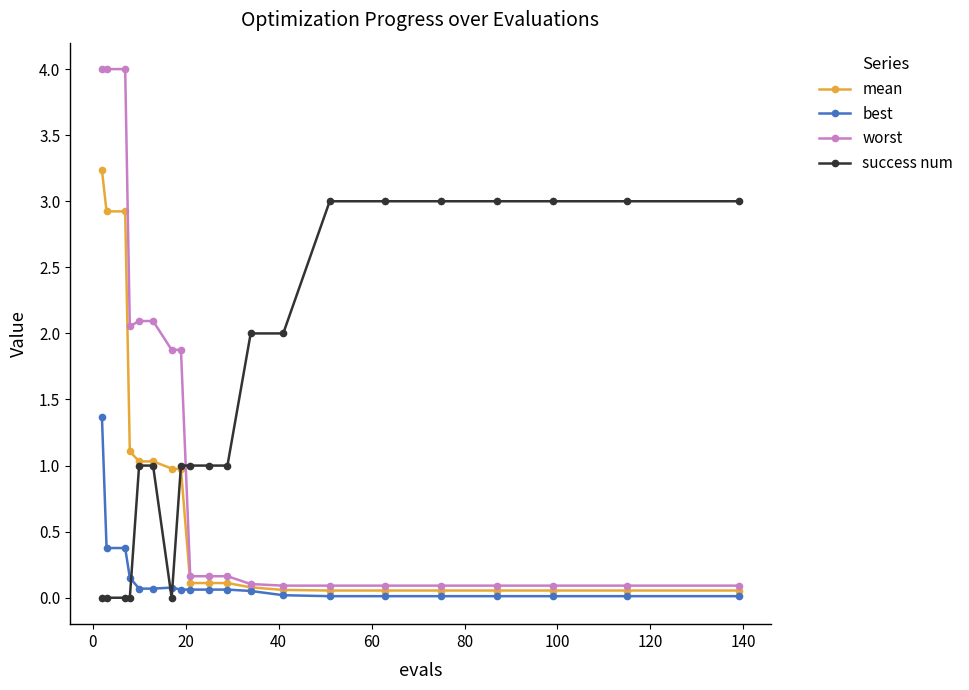

What is the sum of all mean values?

15.1